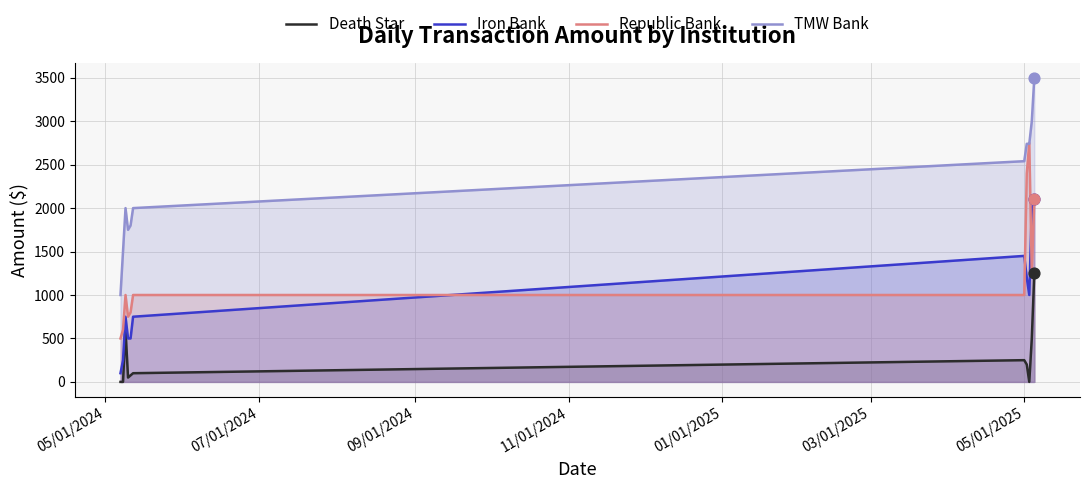

Which series has the largest Y range (max minus min)?

TMW Bank